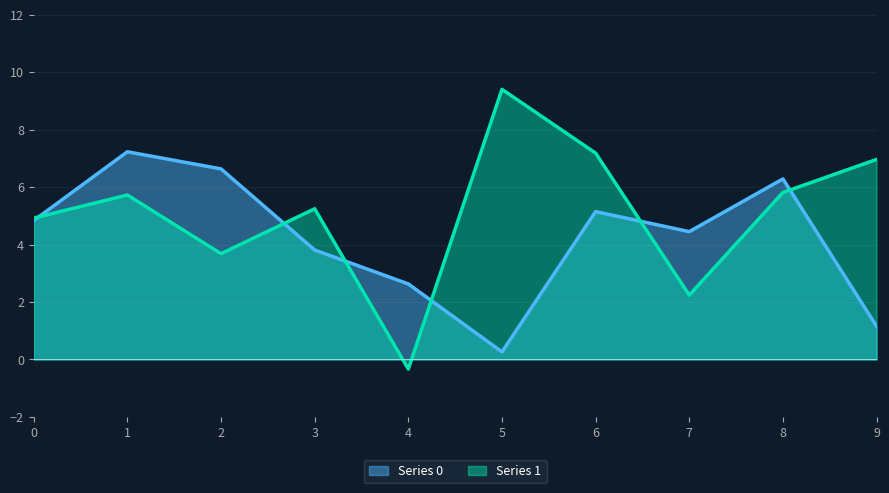

What is the average value of the Series 0 series?

4.2